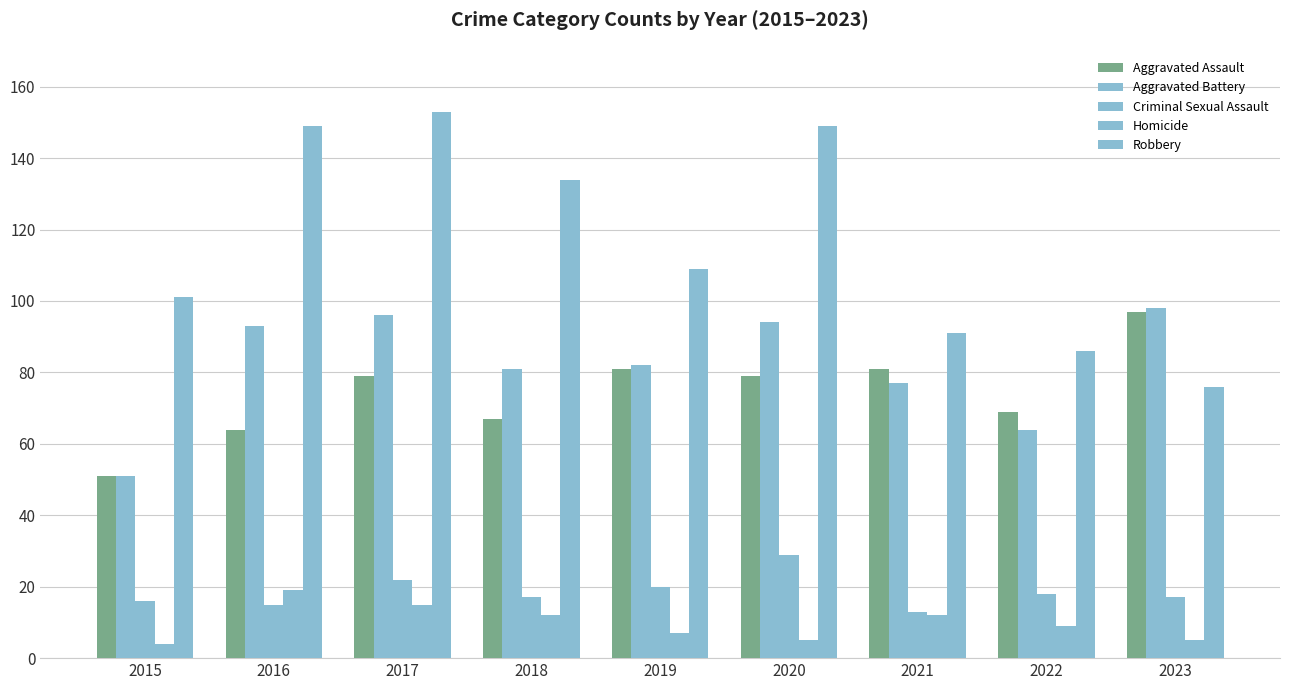

Count the number of data series in this chart.

5